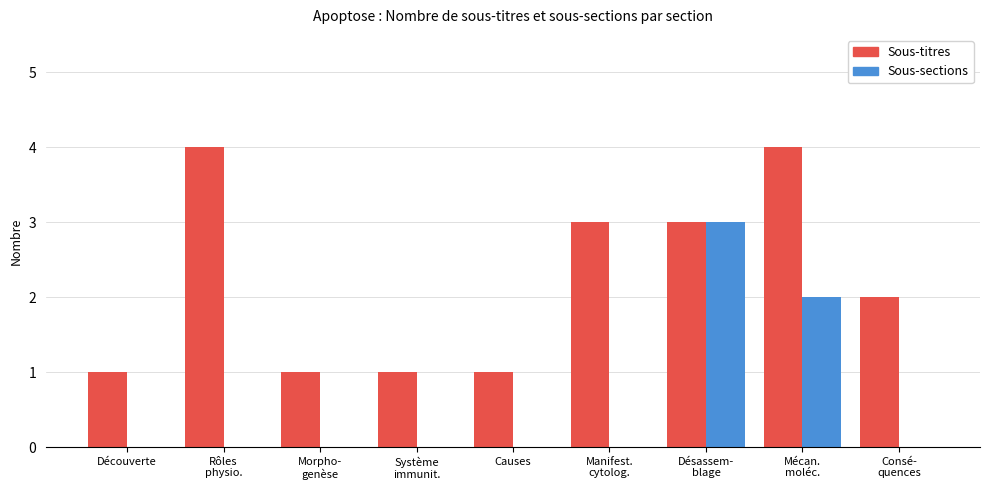

Count the Sous-sections values in the range 0 to 1.

7